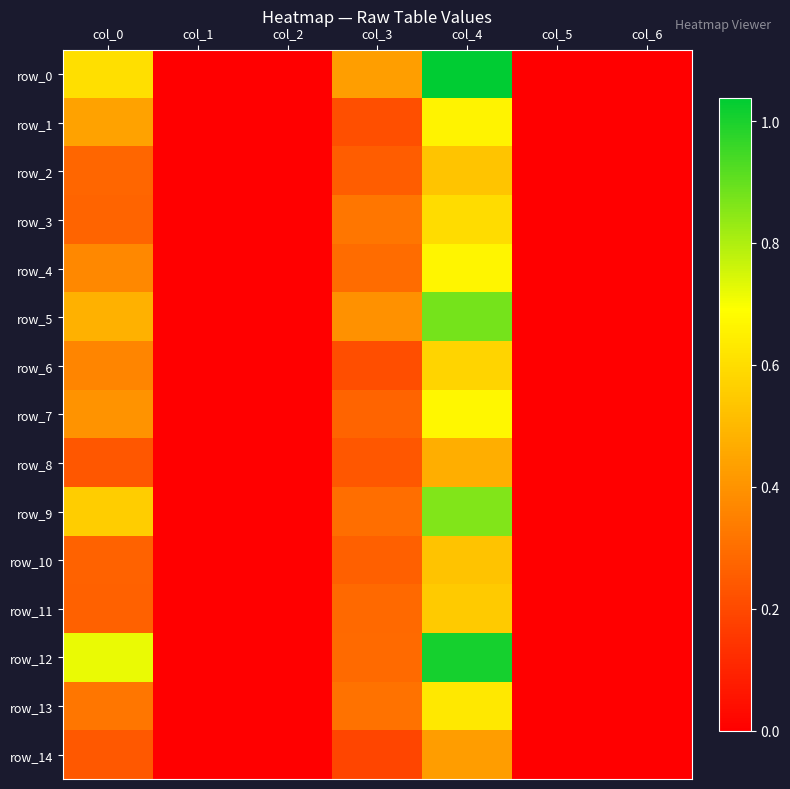

Reading left to right, transcribe all the data shown in this chart.

row_0: 0.6	0.0	0.0	0.4	1.0	0.0	0.0
row_1: 0.4	0.0	0.0	0.2	0.7	0.0	0.0
row_2: 0.3	0.0	0.0	0.3	0.5	0.0	0.0
row_3: 0.3	0.0	0.0	0.3	0.6	0.0	0.0
row_4: 0.4	0.0	0.0	0.3	0.7	0.0	0.0
row_5: 0.5	0.0	0.0	0.4	0.9	0.0	0.0
row_6: 0.4	0.0	0.0	0.2	0.6	0.0	0.0
row_7: 0.4	0.0	0.0	0.3	0.7	0.0	0.0
row_8: 0.2	0.0	0.0	0.2	0.5	0.0	0.0
row_9: 0.6	0.0	0.0	0.3	0.9	0.0	0.0
row_10: 0.3	0.0	0.0	0.3	0.5	0.0	0.0
row_11: 0.3	0.0	0.0	0.3	0.6	0.0	0.0
row_12: 0.7	0.0	0.0	0.3	1.0	0.0	0.0
row_13: 0.3	0.0	0.0	0.3	0.6	0.0	0.0
row_14: 0.2	0.0	0.0	0.2	0.4	0.0	0.0